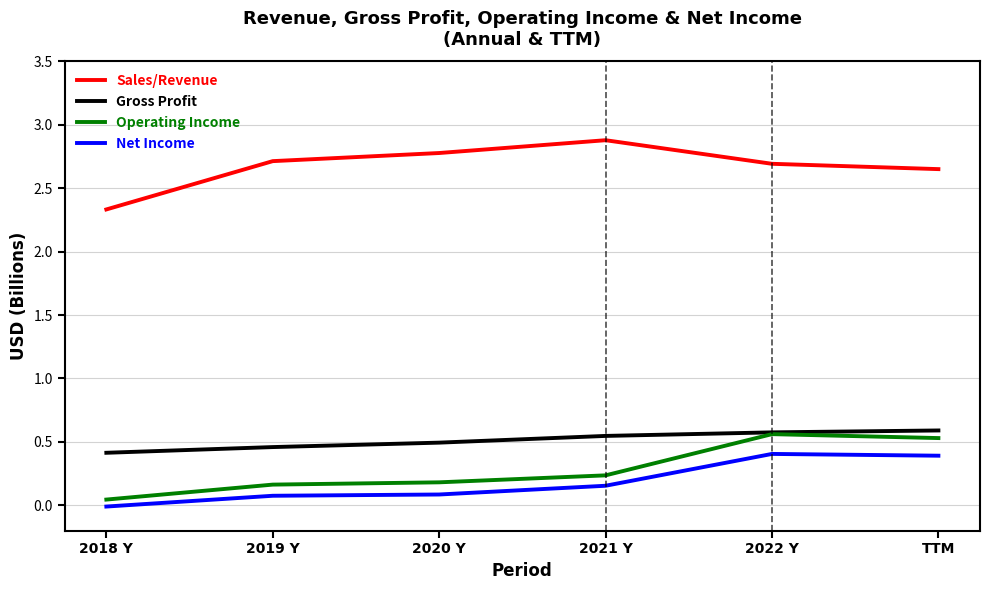

True or false: Sales/Revenue and Operating Income intersect in this chart.

False